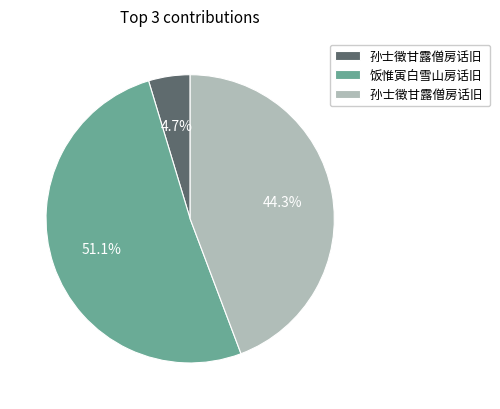

Is there any slice that represents more than half of the pie?

Yes